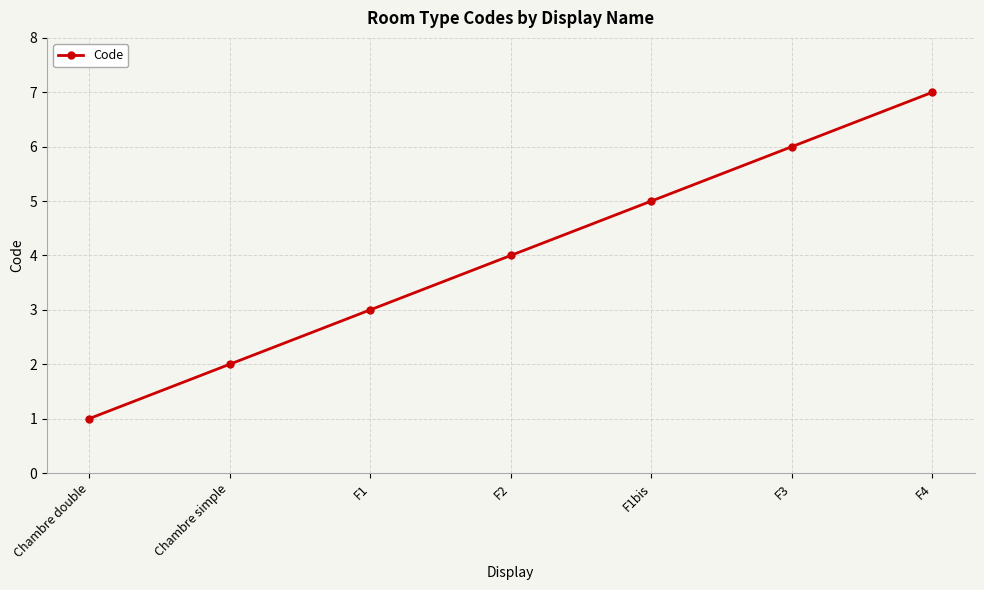

What is the greatest value displayed?

7